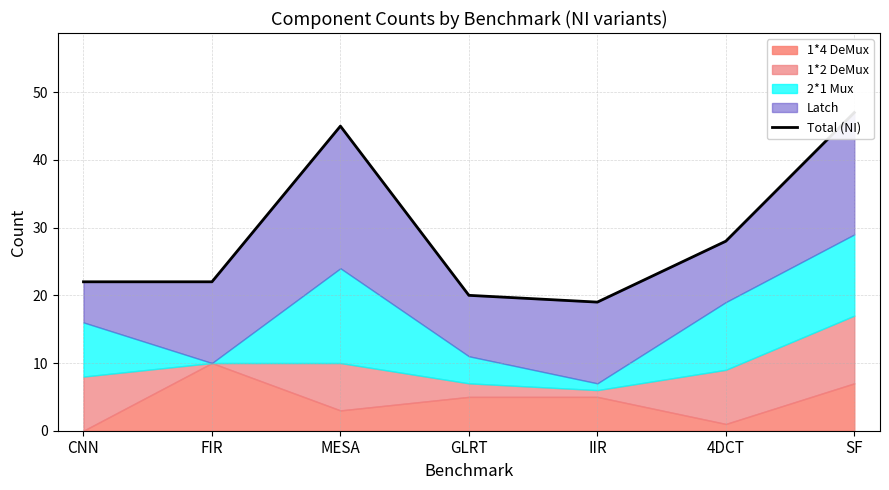

What position from the right is FIR?

6